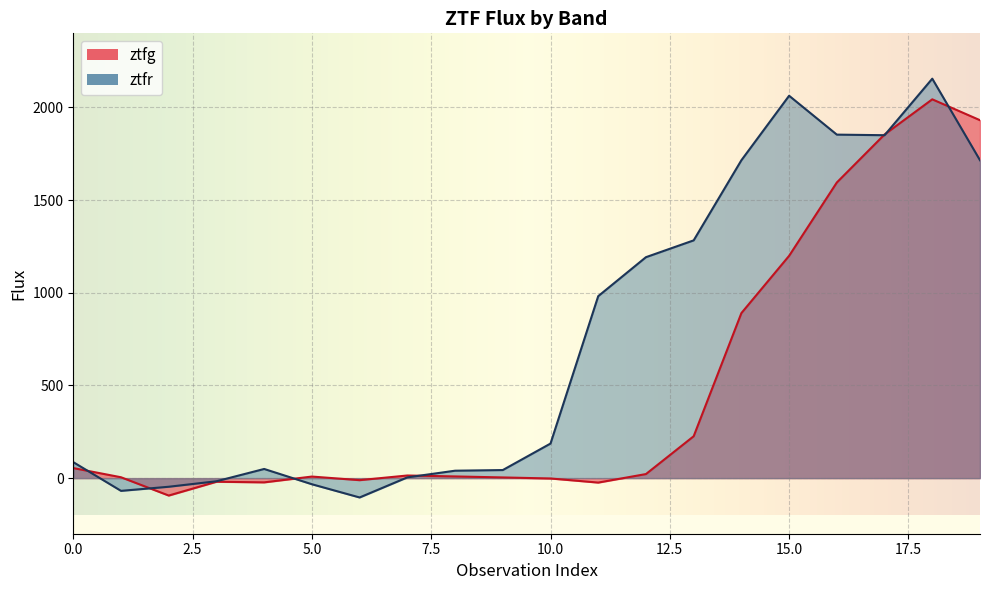

Where is the first local minimum for ztfg?

2